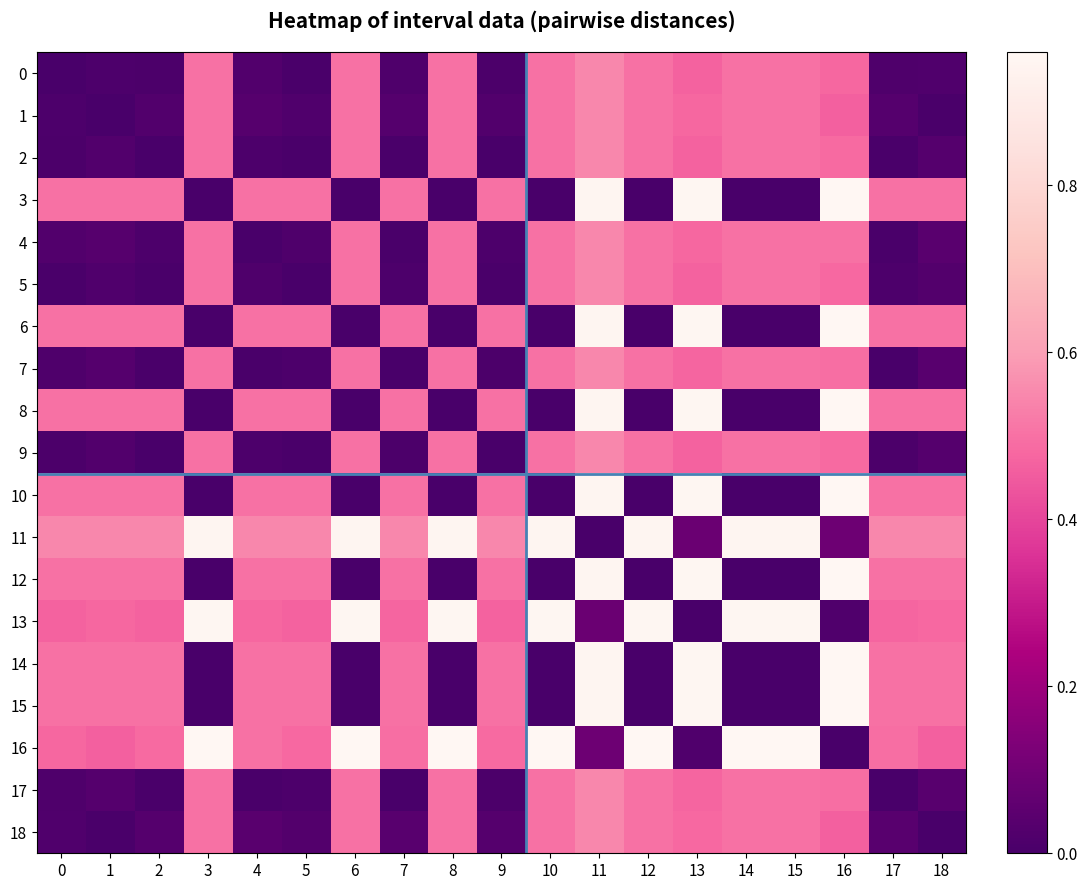

Reading left to right, list all the values displayed in this chart.

0: 0=0.0	1=0.0	2=0.0	3=0.5	4=0.0	5=0.0	6=0.5	7=0.0	8=0.5	9=0.0	10=0.5	11=0.6	12=0.5	13=0.5	14=0.5	15=0.5	16=0.5	17=0.0	18=0.0
1: 0=0.0	1=0.0	2=0.0	3=0.5	4=0.0	5=0.0	6=0.5	7=0.0	8=0.5	9=0.0	10=0.5	11=0.6	12=0.5	13=0.5	14=0.5	15=0.5	16=0.5	17=0.0	18=0.0
2: 0=0.0	1=0.0	2=0.0	3=0.5	4=0.0	5=0.0	6=0.5	7=0.0	8=0.5	9=0.0	10=0.5	11=0.6	12=0.5	13=0.5	14=0.5	15=0.5	16=0.5	17=0.0	18=0.0
3: 0=0.5	1=0.5	2=0.5	3=0.0	4=0.5	5=0.5	6=0.0	7=0.5	8=0.0	9=0.5	10=0.0	11=1.0	12=0.0	13=1.0	14=0.0	15=0.0	16=1.0	17=0.5	18=0.5
4: 0=0.0	1=0.0	2=0.0	3=0.5	4=0.0	5=0.0	6=0.5	7=0.0	8=0.5	9=0.0	10=0.5	11=0.6	12=0.5	13=0.5	14=0.5	15=0.5	16=0.5	17=0.0	18=0.0
5: 0=0.0	1=0.0	2=0.0	3=0.5	4=0.0	5=0.0	6=0.5	7=0.0	8=0.5	9=0.0	10=0.5	11=0.6	12=0.5	13=0.5	14=0.5	15=0.5	16=0.5	17=0.0	18=0.0
6: 0=0.5	1=0.5	2=0.5	3=0.0	4=0.5	5=0.5	6=0.0	7=0.5	8=0.0	9=0.5	10=0.0	11=1.0	12=0.0	13=1.0	14=0.0	15=0.0	16=1.0	17=0.5	18=0.5
7: 0=0.0	1=0.0	2=0.0	3=0.5	4=0.0	5=0.0	6=0.5	7=0.0	8=0.5	9=0.0	10=0.5	11=0.6	12=0.5	13=0.5	14=0.5	15=0.5	16=0.5	17=0.0	18=0.0
8: 0=0.5	1=0.5	2=0.5	3=0.0	4=0.5	5=0.5	6=0.0	7=0.5	8=0.0	9=0.5	10=0.0	11=1.0	12=0.0	13=1.0	14=0.0	15=0.0	16=1.0	17=0.5	18=0.5
9: 0=0.0	1=0.0	2=0.0	3=0.5	4=0.0	5=0.0	6=0.5	7=0.0	8=0.5	9=0.0	10=0.5	11=0.6	12=0.5	13=0.5	14=0.5	15=0.5	16=0.5	17=0.0	18=0.0
10: 0=0.5	1=0.5	2=0.5	3=0.0	4=0.5	5=0.5	6=0.0	7=0.5	8=0.0	9=0.5	10=0.0	11=1.0	12=0.0	13=1.0	14=0.0	15=0.0	16=1.0	17=0.5	18=0.5
11: 0=0.6	1=0.6	2=0.6	3=1.0	4=0.6	5=0.6	6=1.0	7=0.6	8=1.0	9=0.6	10=1.0	11=0.0	12=1.0	13=0.1	14=1.0	15=1.0	16=0.1	17=0.6	18=0.6
12: 0=0.5	1=0.5	2=0.5	3=0.0	4=0.5	5=0.5	6=0.0	7=0.5	8=0.0	9=0.5	10=0.0	11=1.0	12=0.0	13=1.0	14=0.0	15=0.0	16=1.0	17=0.5	18=0.5
13: 0=0.5	1=0.5	2=0.5	3=1.0	4=0.5	5=0.5	6=1.0	7=0.5	8=1.0	9=0.5	10=1.0	11=0.1	12=1.0	13=0.0	14=1.0	15=1.0	16=0.0	17=0.5	18=0.5
14: 0=0.5	1=0.5	2=0.5	3=0.0	4=0.5	5=0.5	6=0.0	7=0.5	8=0.0	9=0.5	10=0.0	11=1.0	12=0.0	13=1.0	14=0.0	15=0.0	16=1.0	17=0.5	18=0.5
15: 0=0.5	1=0.5	2=0.5	3=0.0	4=0.5	5=0.5	6=0.0	7=0.5	8=0.0	9=0.5	10=0.0	11=1.0	12=0.0	13=1.0	14=0.0	15=0.0	16=1.0	17=0.5	18=0.5
16: 0=0.5	1=0.5	2=0.5	3=1.0	4=0.5	5=0.5	6=1.0	7=0.5	8=1.0	9=0.5	10=1.0	11=0.1	12=1.0	13=0.0	14=1.0	15=1.0	16=0.0	17=0.5	18=0.5
17: 0=0.0	1=0.0	2=0.0	3=0.5	4=0.0	5=0.0	6=0.5	7=0.0	8=0.5	9=0.0	10=0.5	11=0.6	12=0.5	13=0.5	14=0.5	15=0.5	16=0.5	17=0.0	18=0.0
18: 0=0.0	1=0.0	2=0.0	3=0.5	4=0.0	5=0.0	6=0.5	7=0.0	8=0.5	9=0.0	10=0.5	11=0.6	12=0.5	13=0.5	14=0.5	15=0.5	16=0.5	17=0.0	18=0.0